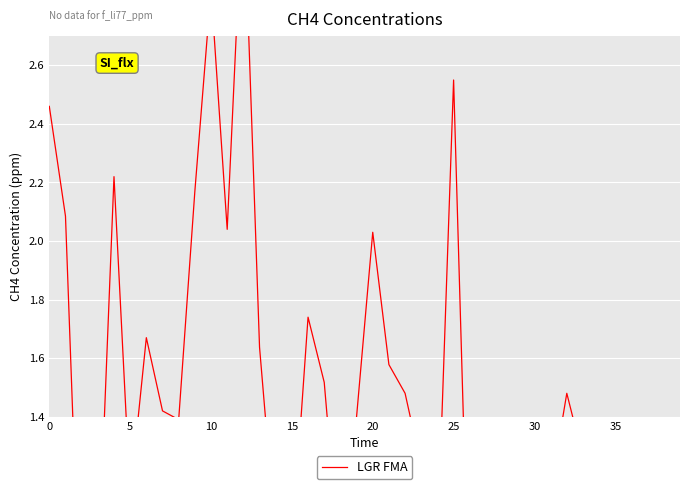

How many interior local peaks (higher than both neighbors) does the data have?

11